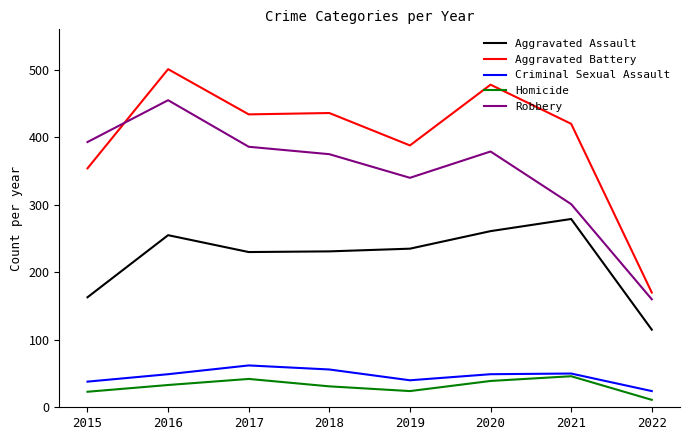

What is the greatest value displayed?

501